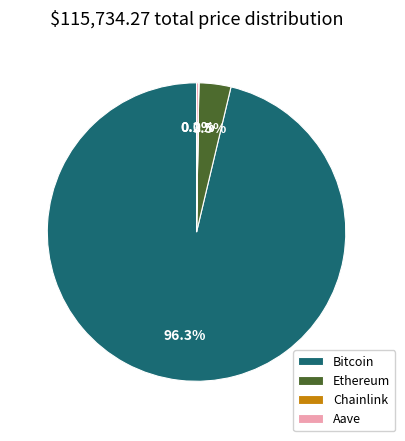

Which slice represents more than half of the pie?

Bitcoin